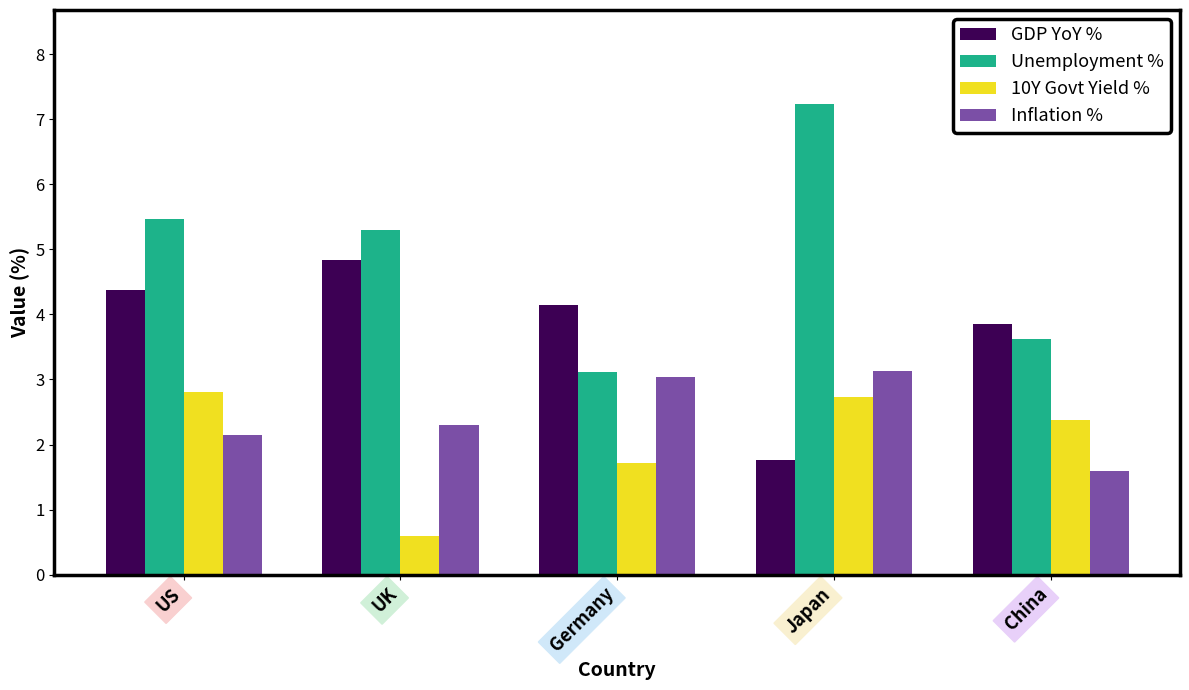

What is the label of the 5th bar from the right?

US